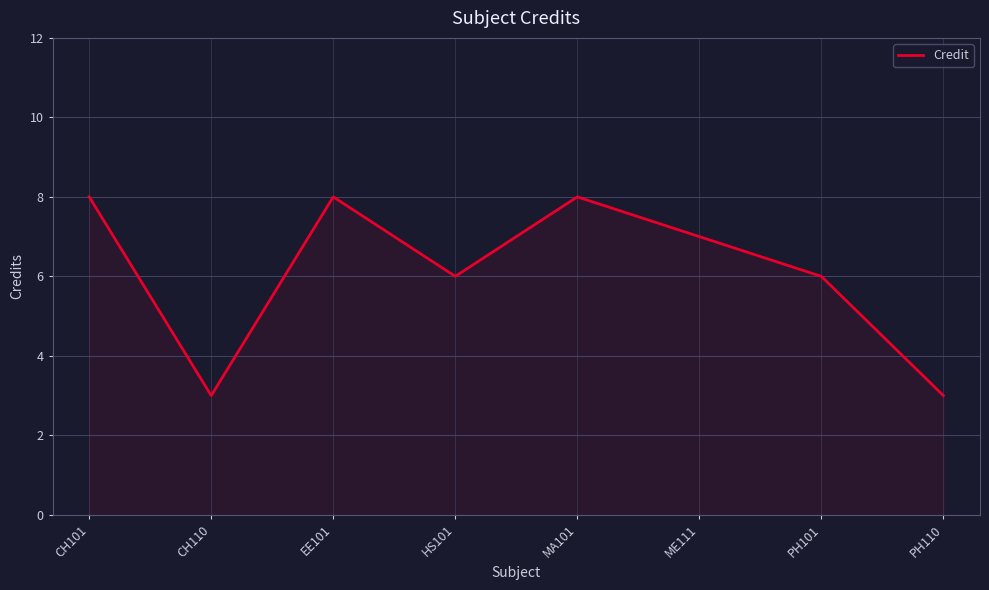

Is it true that the value at HS101 is 3?

False